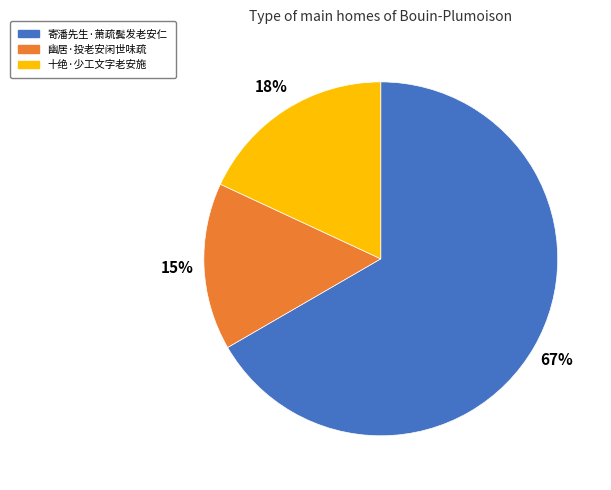

Does 寄潘先生·萧疏鬓发老安仁 account for over 50% of the chart?

Yes